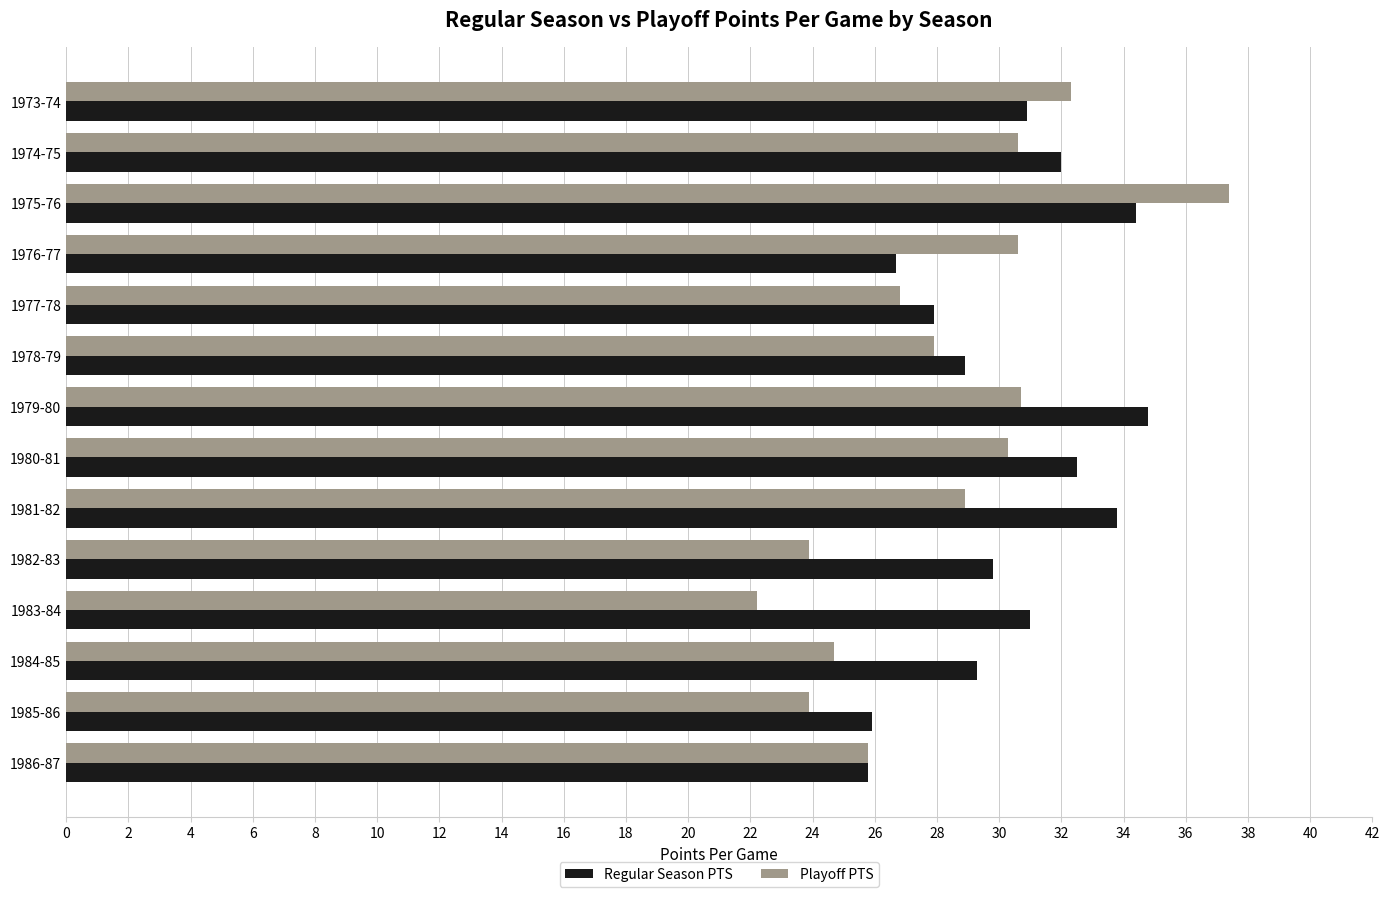

What is the difference between the second highest and second lowest values in the Playoff PTS series?

8.4